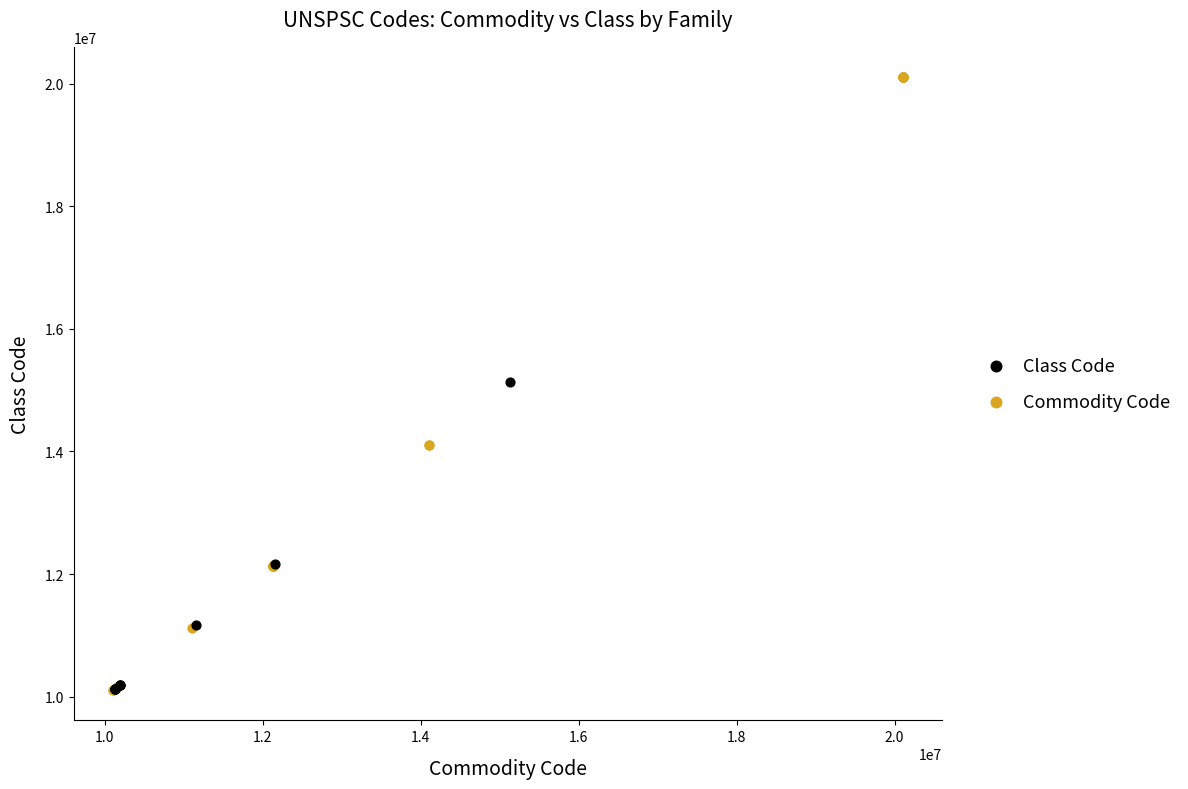

Which series has the largest Y range (max minus min)?

Commodity Code